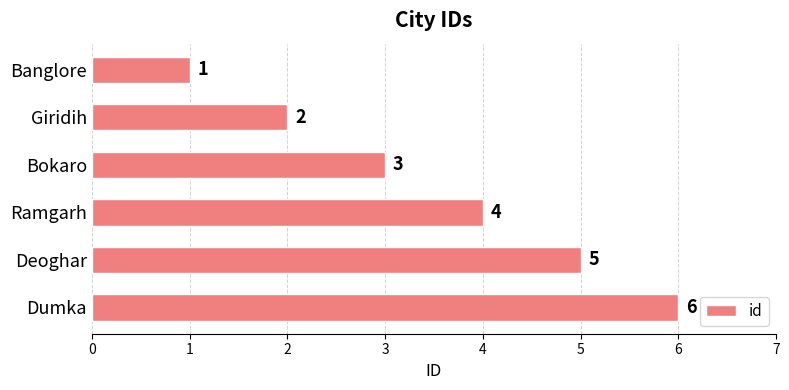

Approximately how many times larger is the value at Giridih compared to Dumka?

0.3